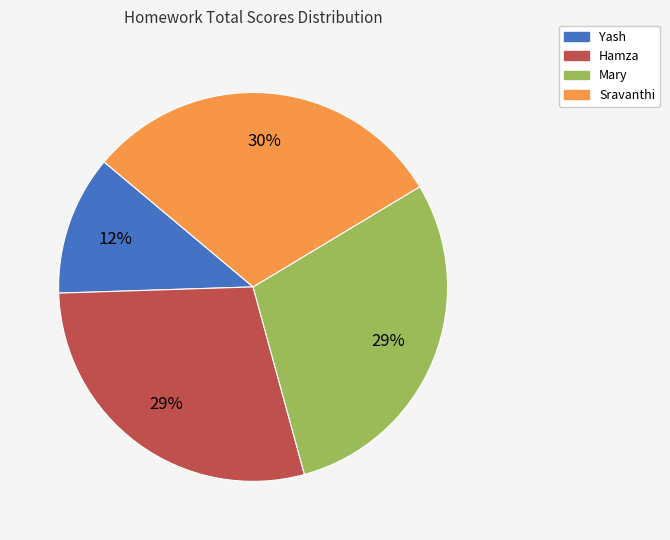

Is there any slice that represents more than half of the pie?

No